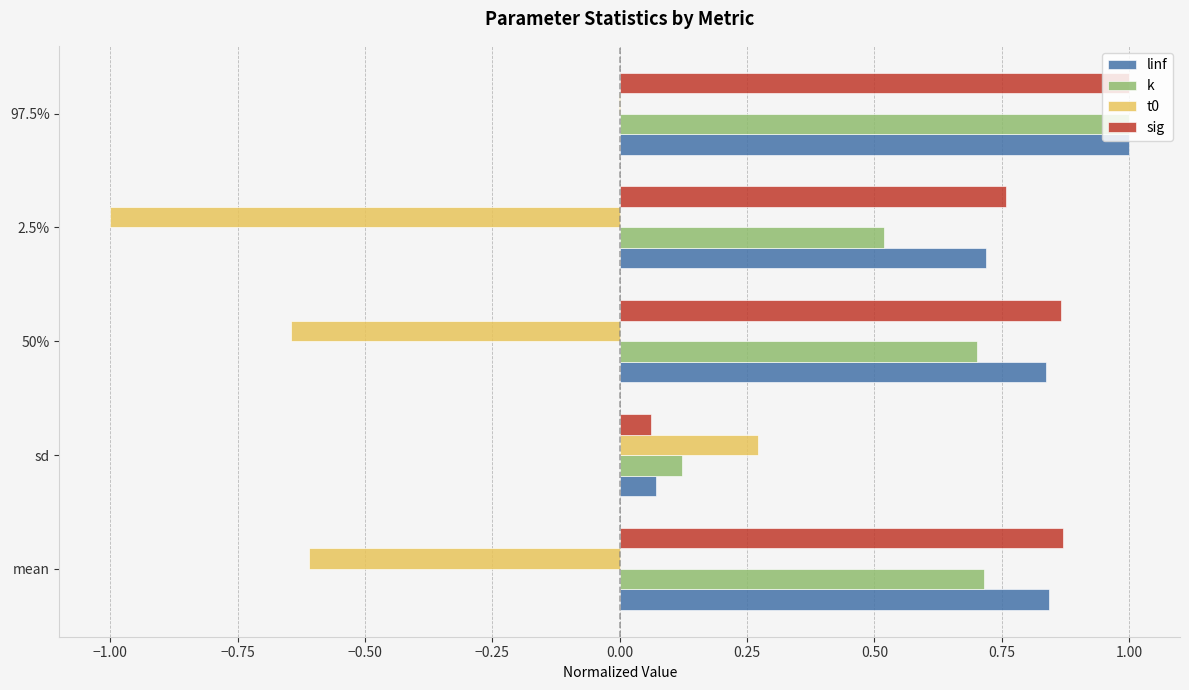

True or false: k has a value of 0.5 at 2.5%.

True